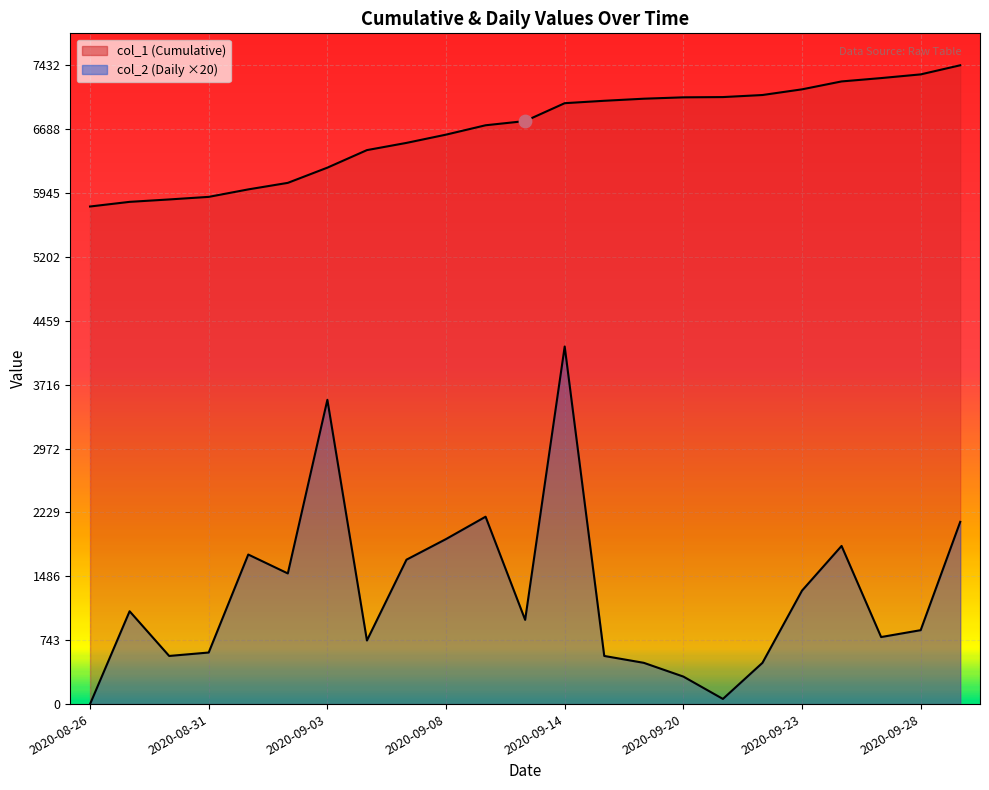

At how many categories does at least one series exceed 2970?

23